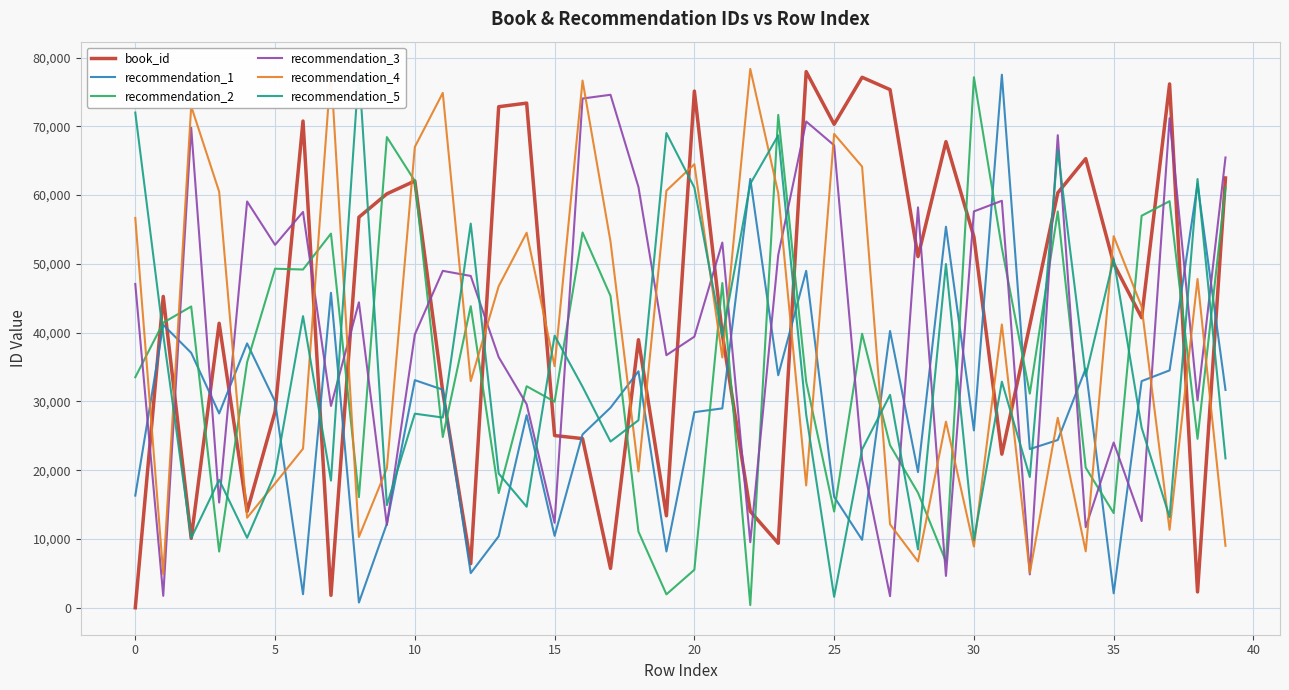

Is the value of recommendation_4 at 10 greater than the value of book_id at −5?

Yes